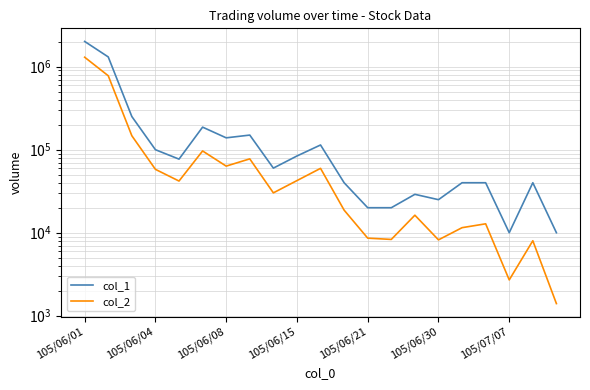

List the series in order of their overall mean, highest first.

col_1, col_2